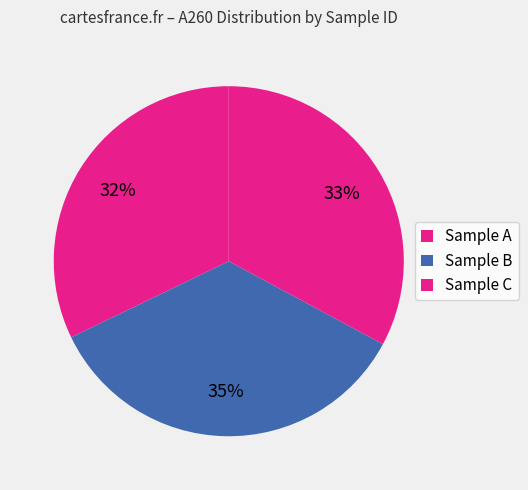

How many segments does this pie chart have?

3